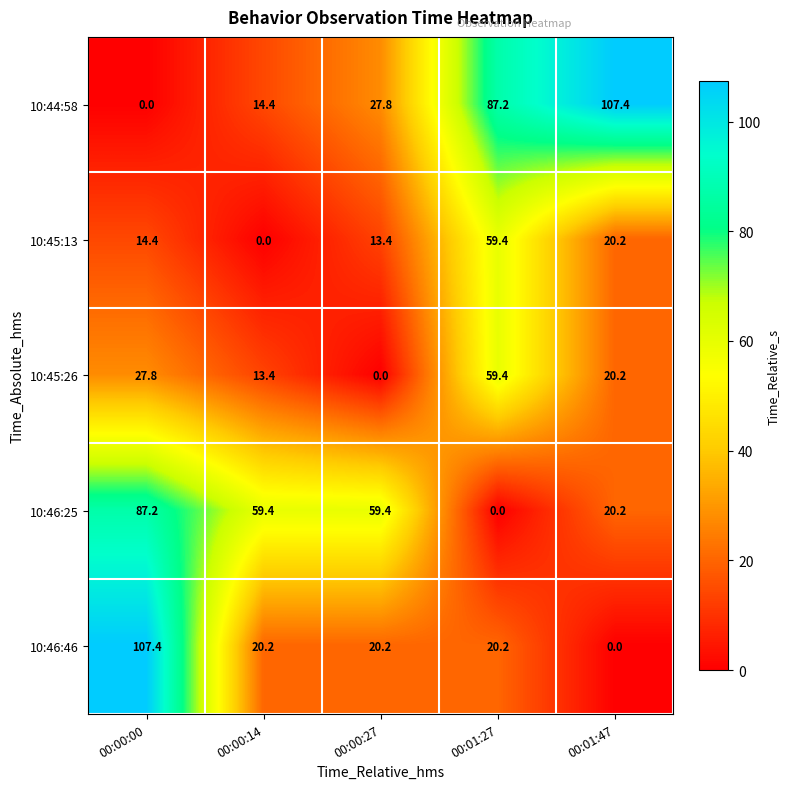

How many values in the 10:45:26 series exceed 20?

3